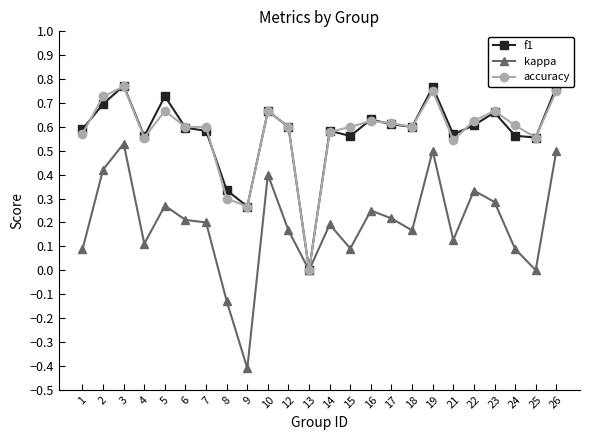

True or false: kappa has more than 1 interior local peaks.

True